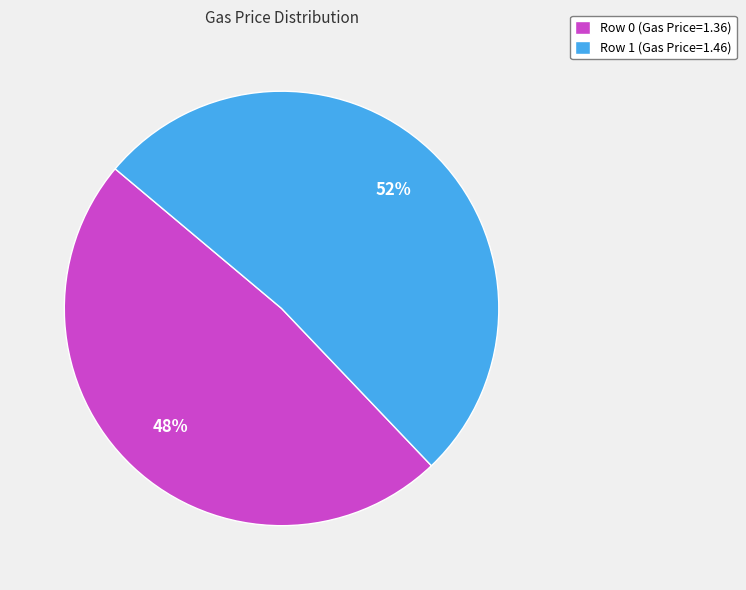

The Row 0 (Gas Price=1.36) slice represents 48% of the pie. True or false?

True